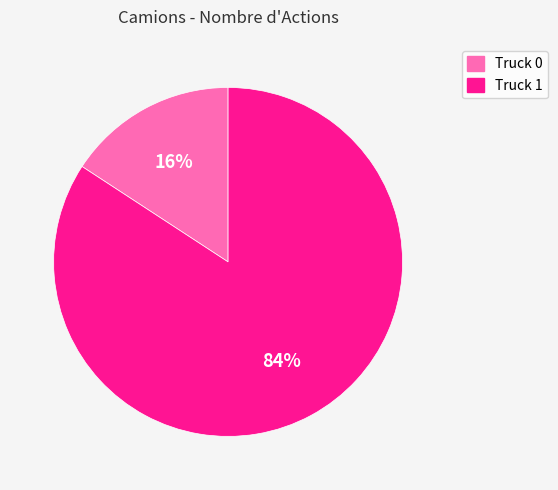

Is there a majority slice in this chart?

Yes